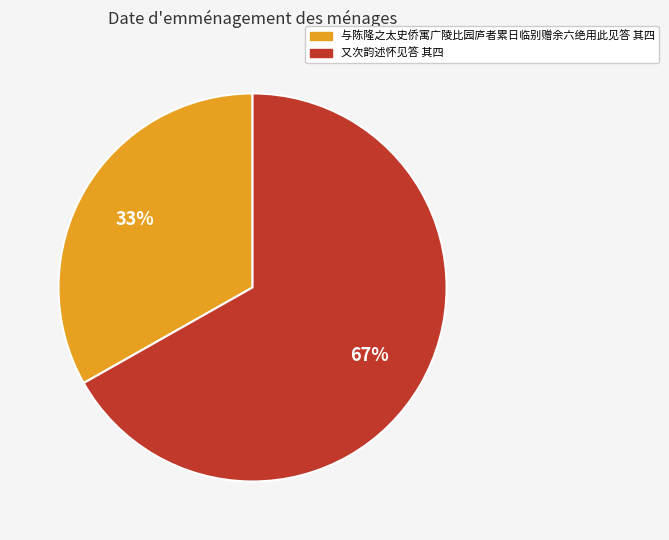

Which slice represents more than half of the pie?

又次韵述怀见答 其四